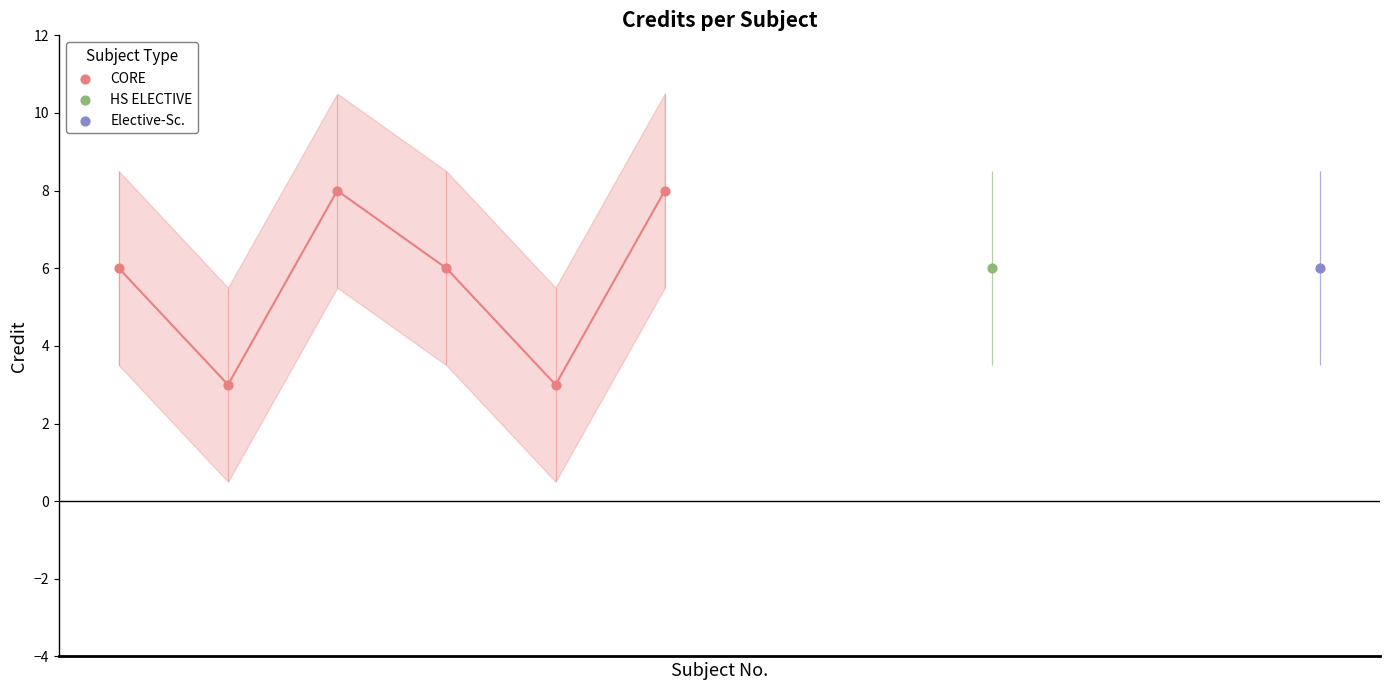

Which has a higher value, 1 or 5?

5